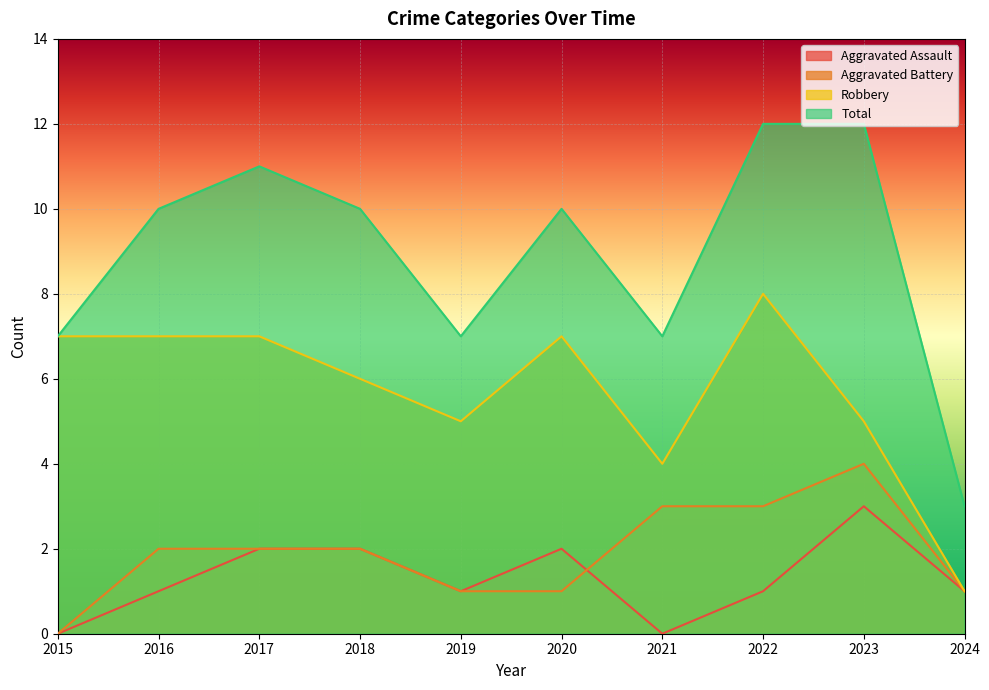

Reading left to right, transcribe all the data shown in this chart.

Aggravated Assault: 0	1	2	2	1	2	0	1	3	1
Aggravated Battery: 0	2	2	2	1	1	3	3	4	1
Robbery: 7	7	7	6	5	7	4	8	5	1
Total: 7	10	11	10	7	10	7	12	12	3